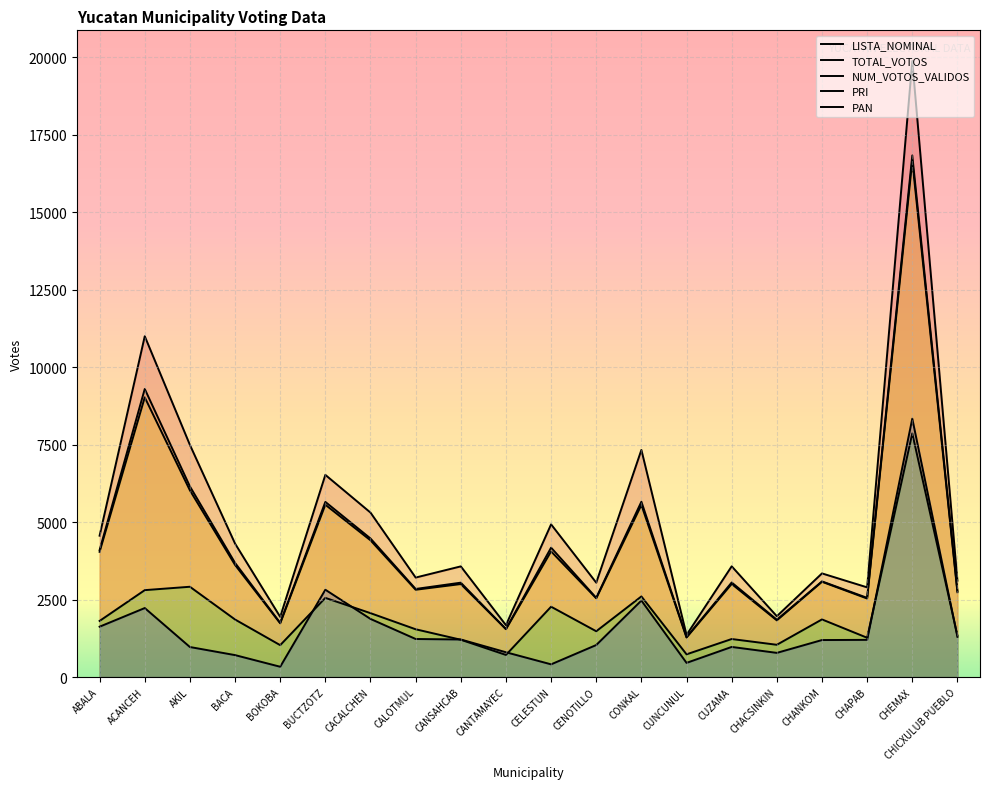

The value of NUM_VOTOS_VALIDOS at CELESTUN is 6896. True or false?

False